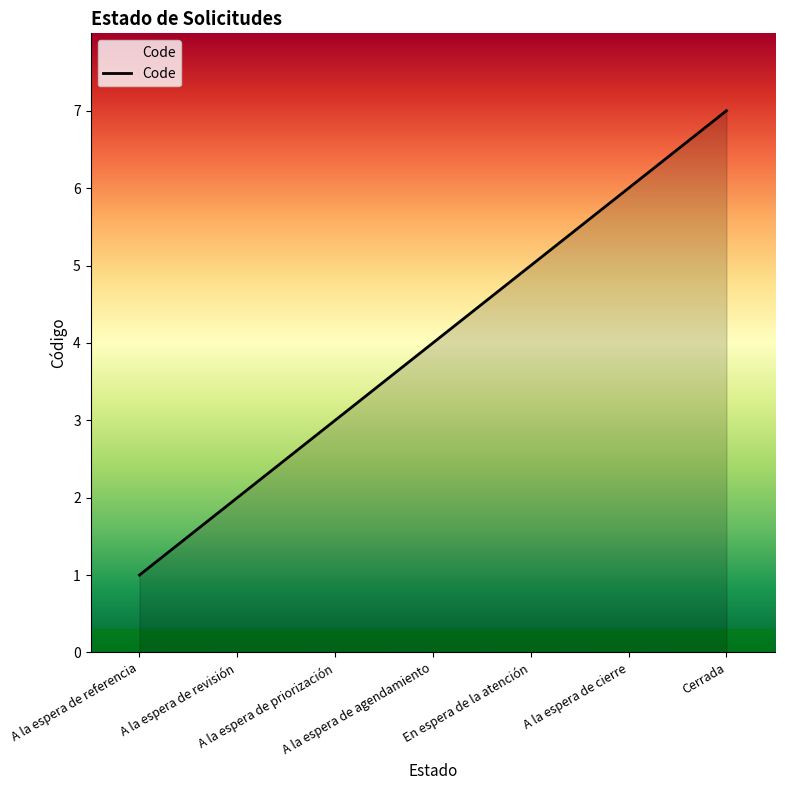

Reading right to left, transcribe all the data shown in this chart.

7	6	5	4	3	2	1